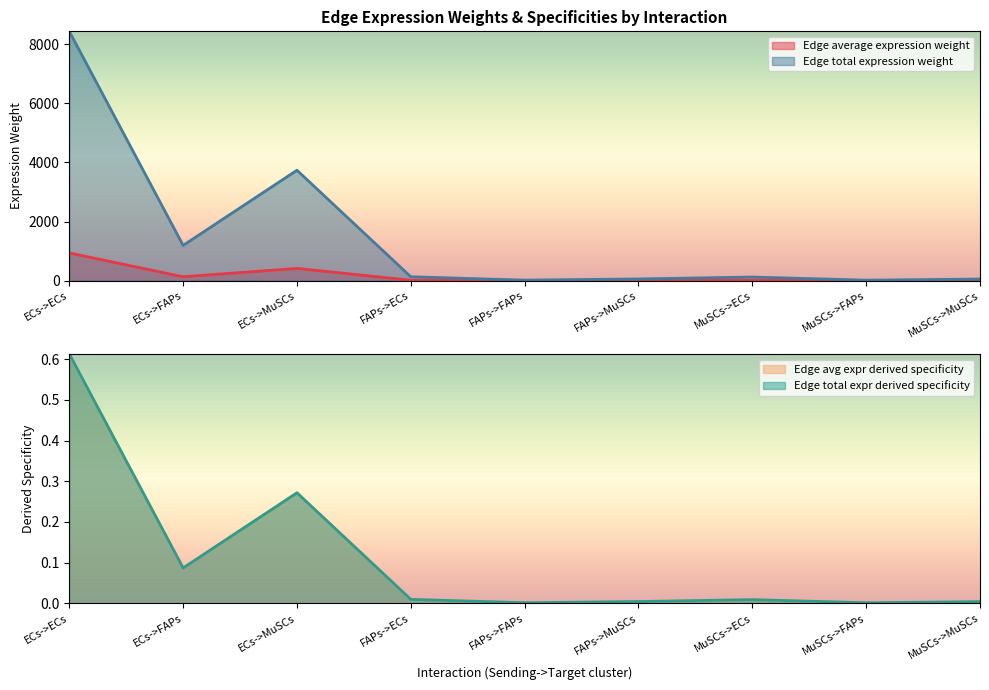

True or false: Edge total expression derived specificity and Edge total expression weight intersect in this chart.

False